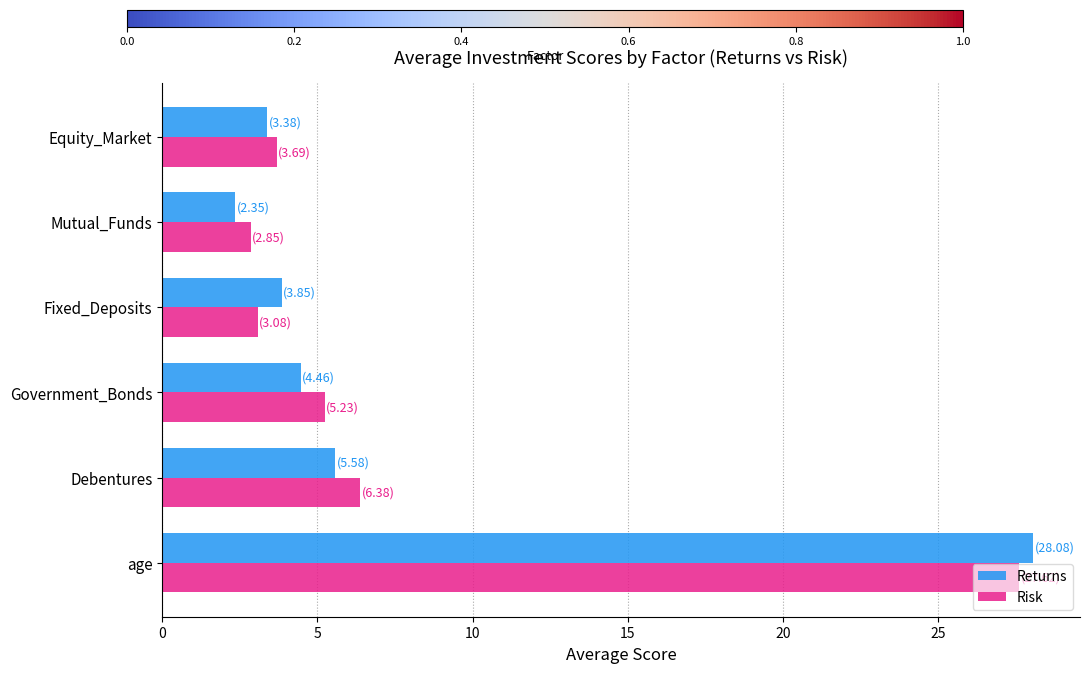

How many data points in Returns are above 4?

3